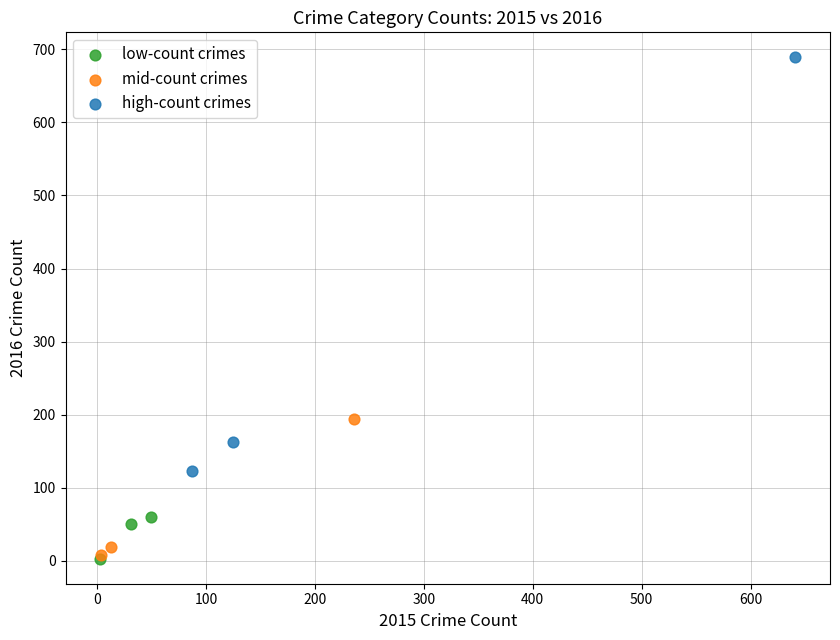

Which series contains the highest Y value?

high-count crimes